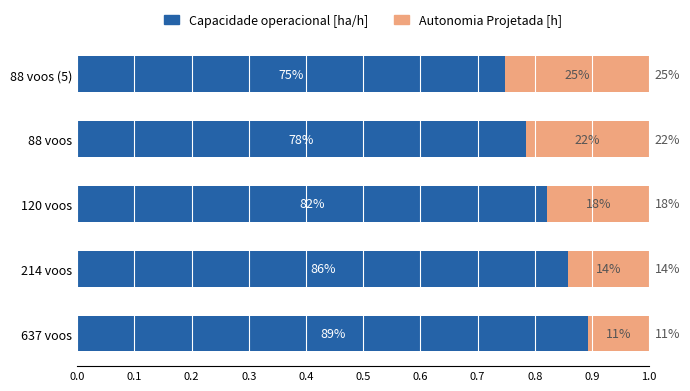

What is the lowest value of the Capacidade operacional [ha/h] series?

0.7